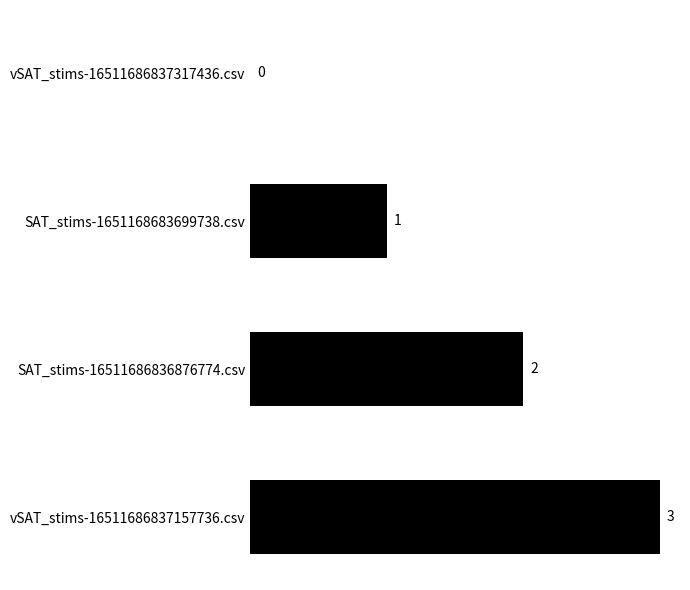

How many values are between 1 and 3?

3